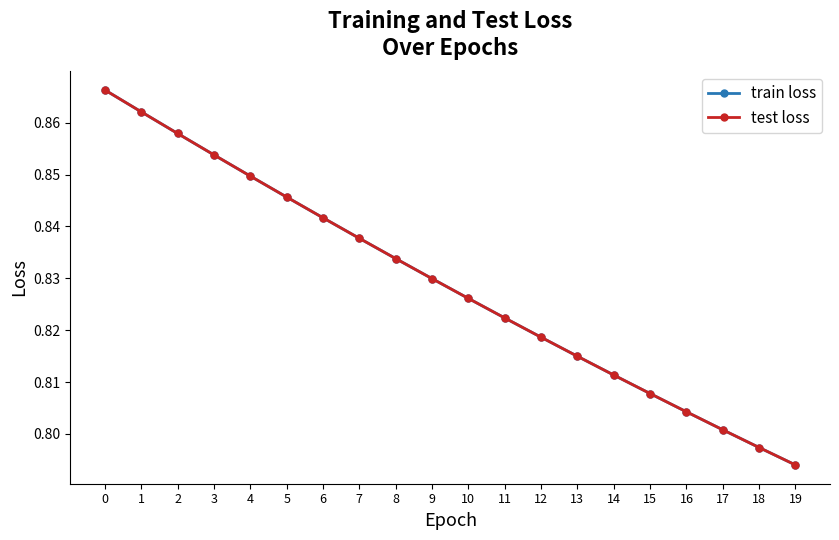

Is this an area chart (filled region under the line)?

No